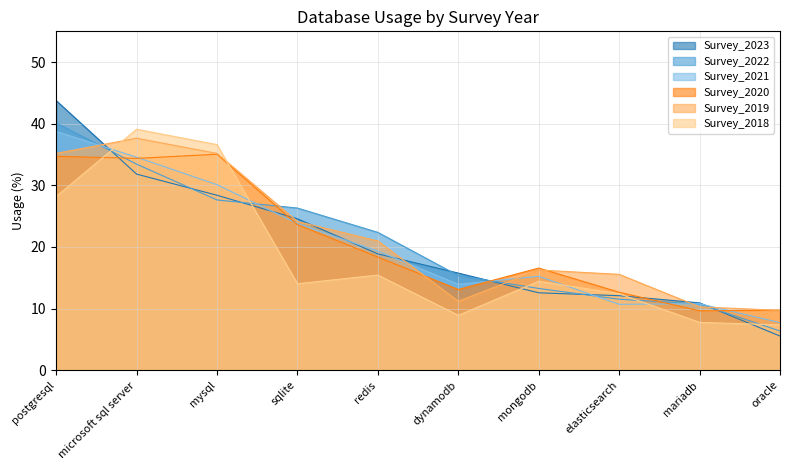

What is the smallest value displayed?

5.5